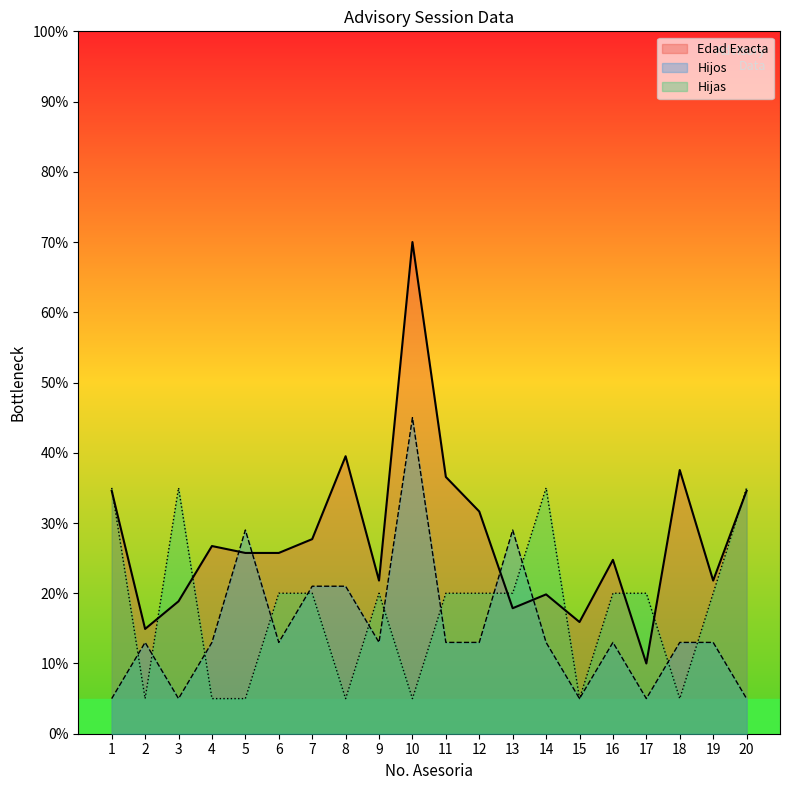

Where is Hijos nearest to the value 25?

5